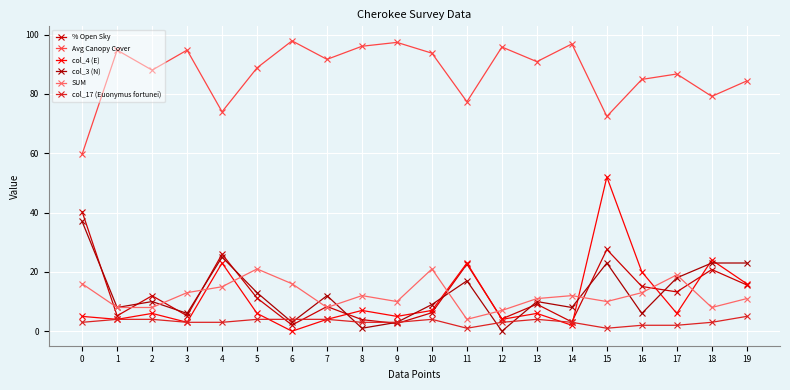

The value of % Open Sky at 10 is 3.5. True or false?

False